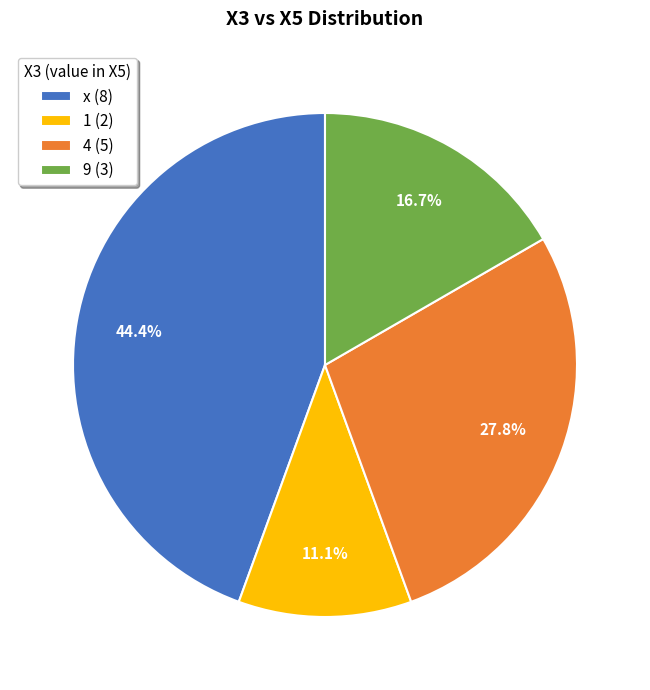

Rank the categories by value from lowest to highest.

1, 9, 4, x